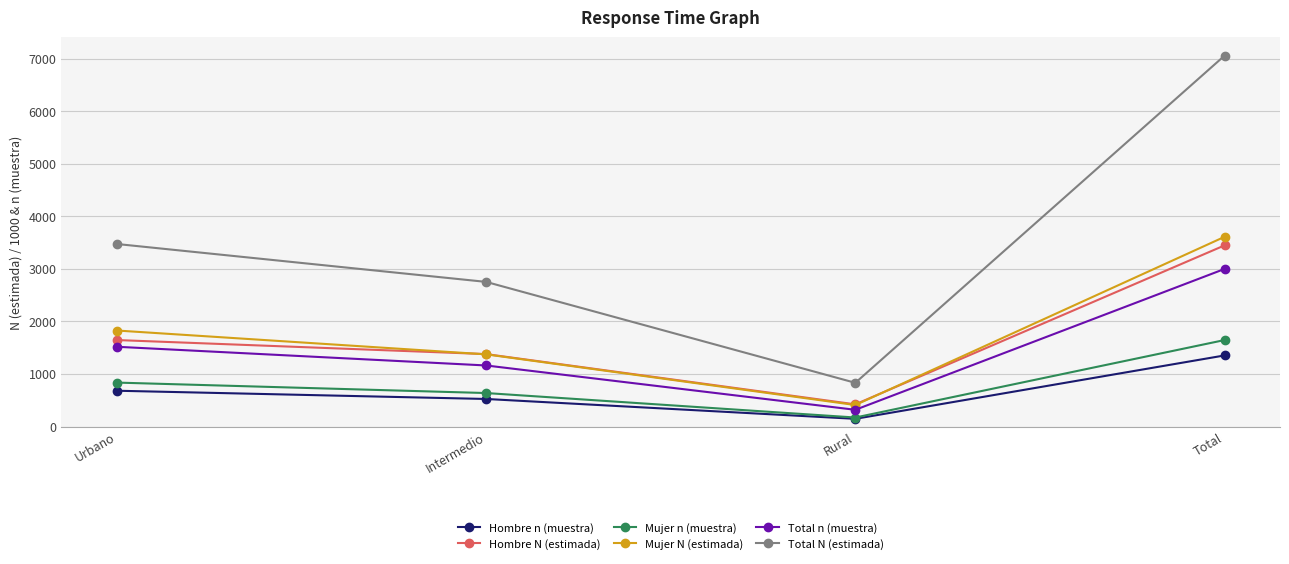

The Hombre N (estimada) series shows 1647.1 at Urbano. True or false?

True